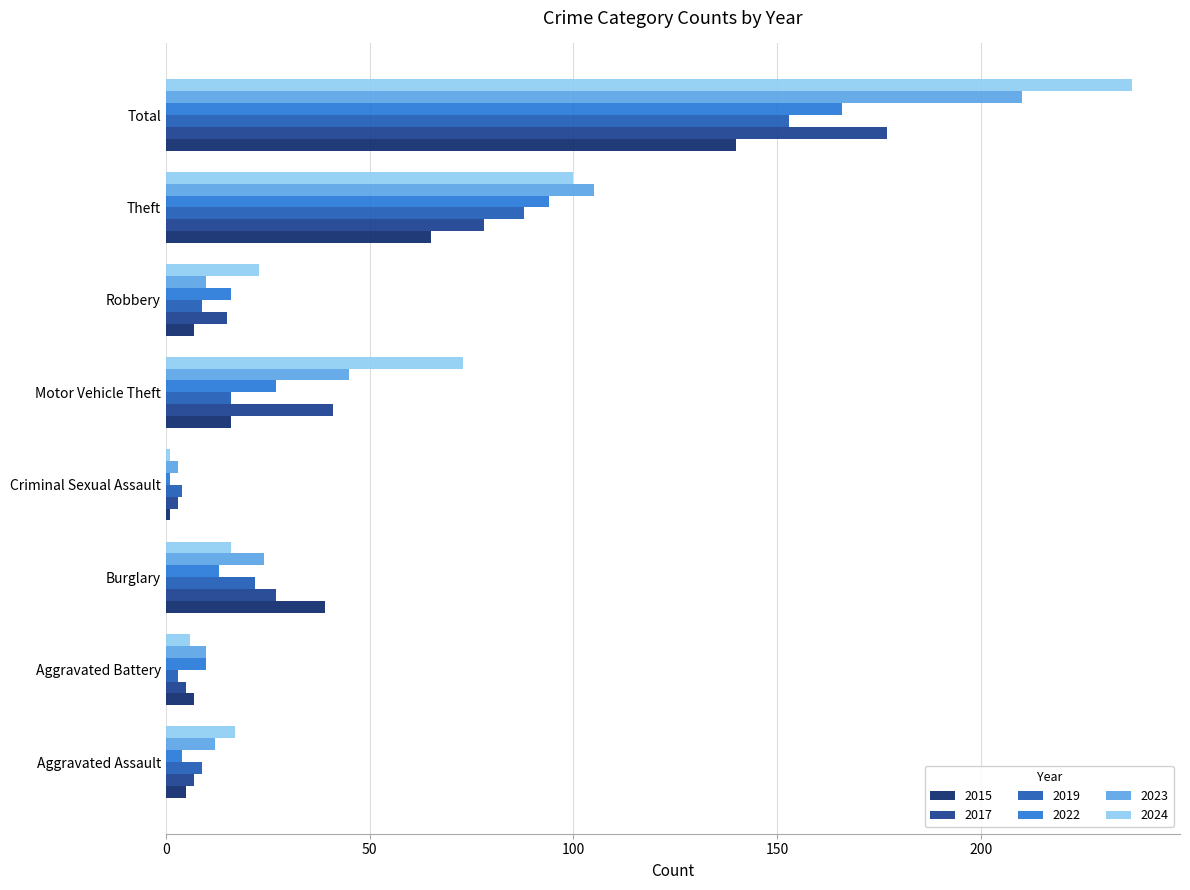

Count the number of categories in the chart.

8